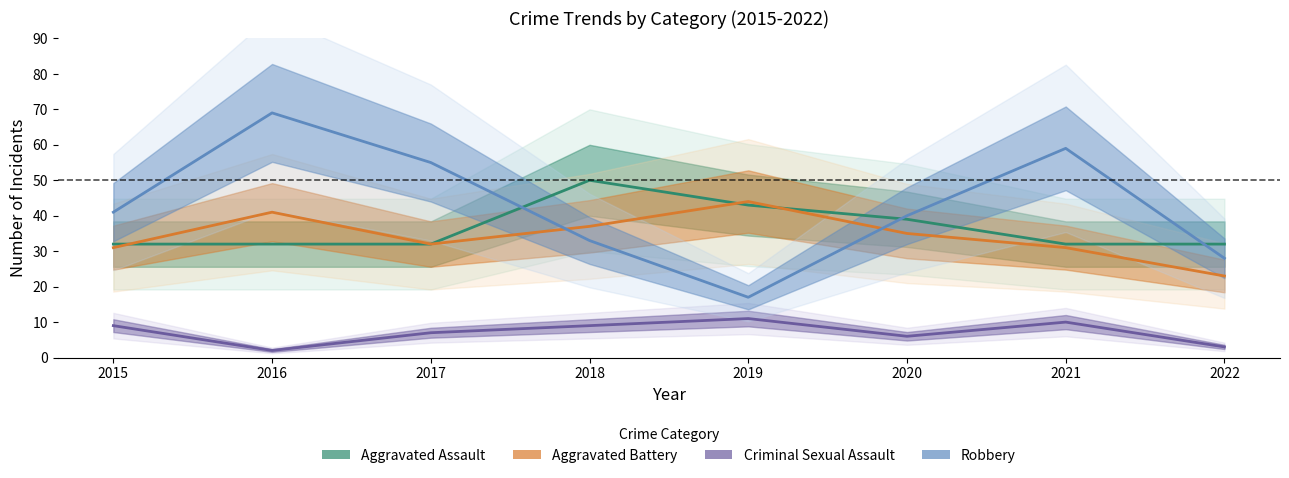

What is the difference between the Aggravated Assault values at 2017 and 2020?

7